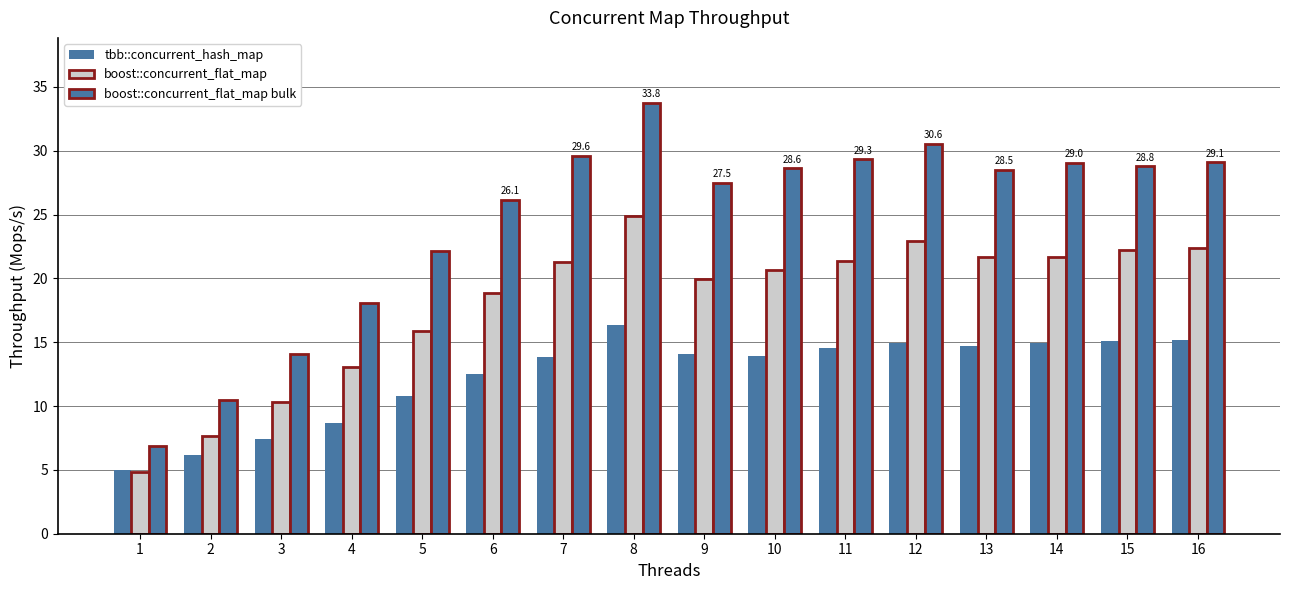

At which label does boost::concurrent_flat_map bulk reach its minimum?

1